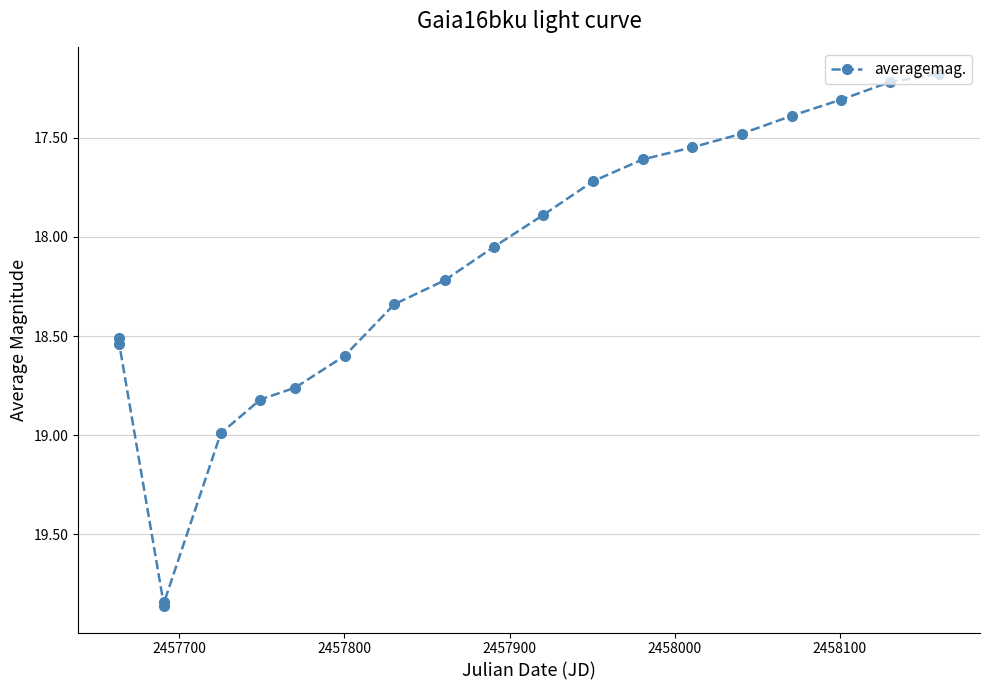

How many points are higher than both their immediate neighbors (excluding endpoints)?

1